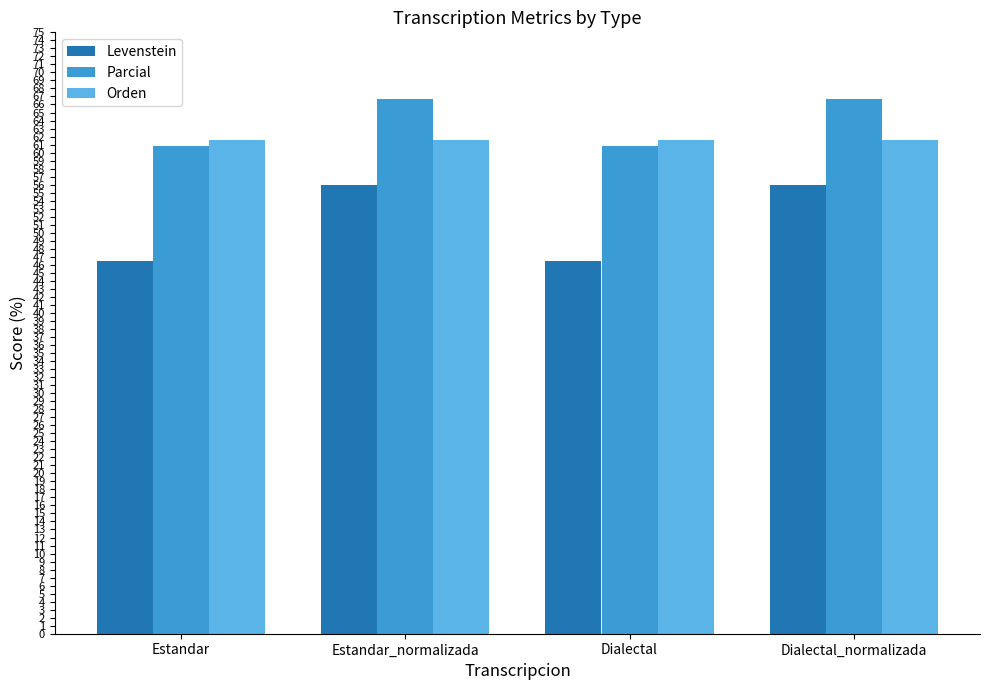

How many values in the Parcial series are below 66?

2